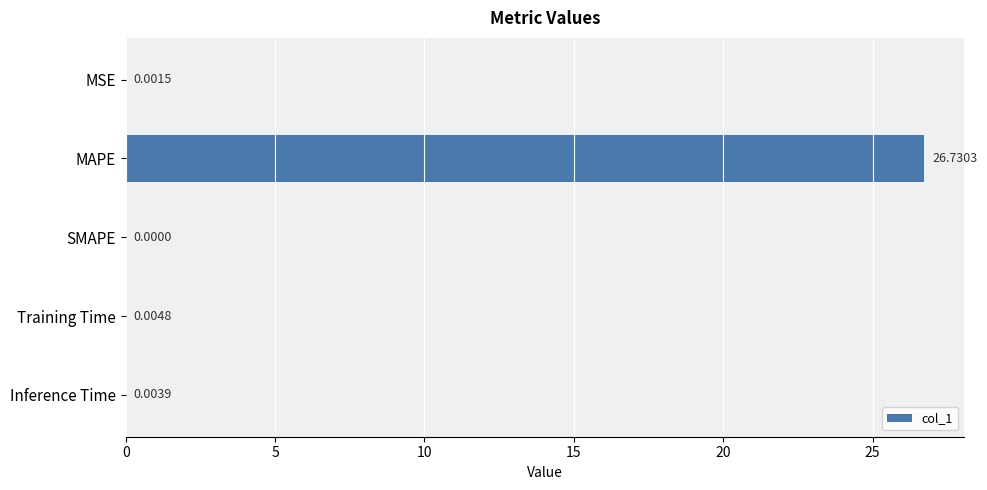

What is the average value?

5.3